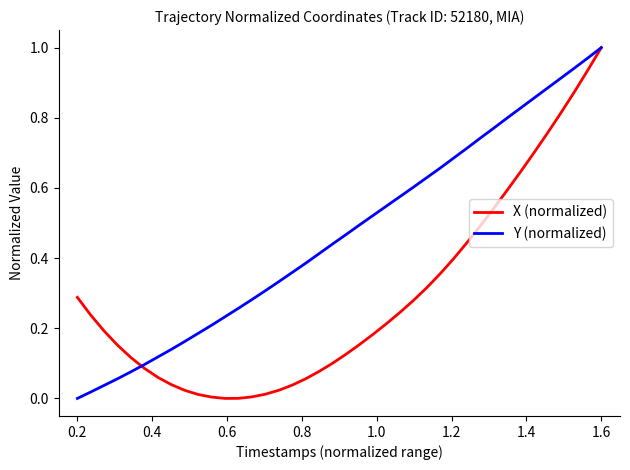

List the series in order of their overall mean, lowest first.

X (normalized), Y (normalized)